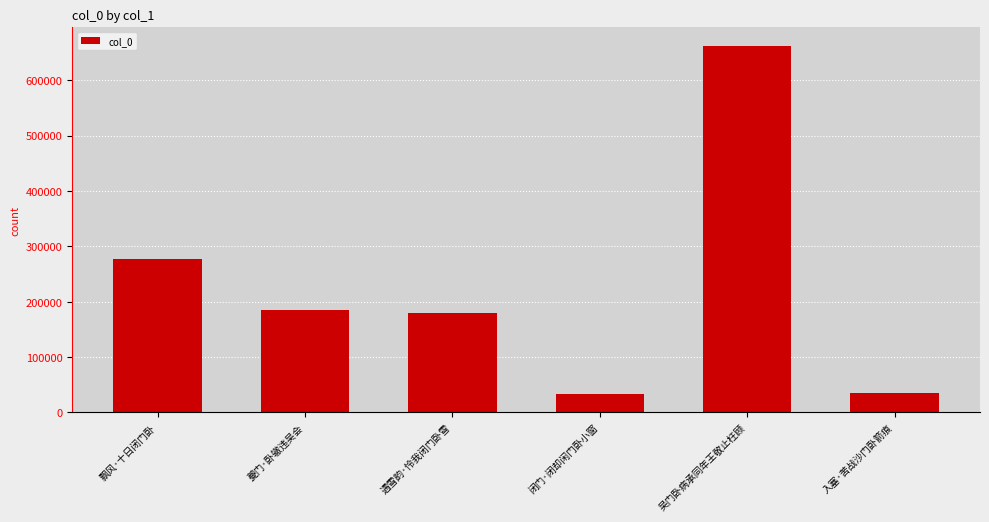

What is the average value?

228390